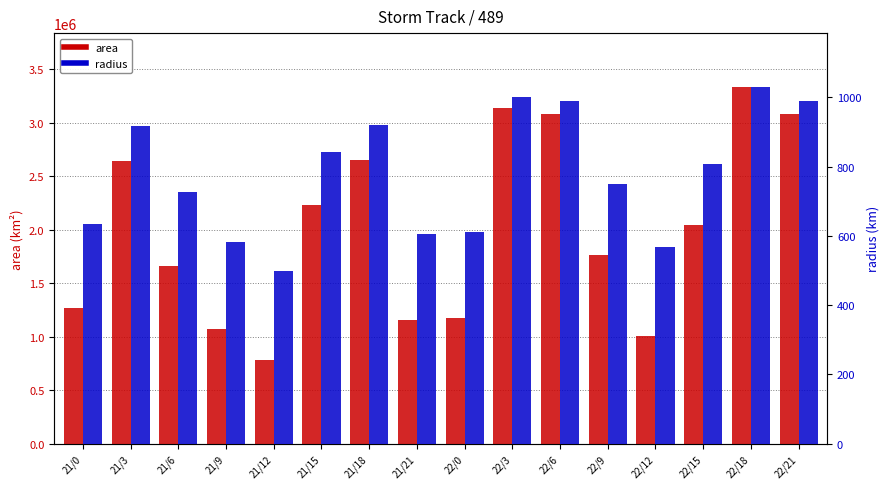

Is it true that radius equals 606.7 at 21/21?

True